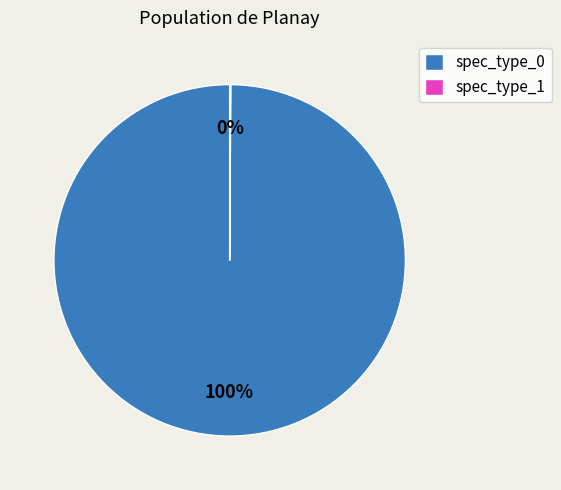

Which slice is the largest?

spec_type_0